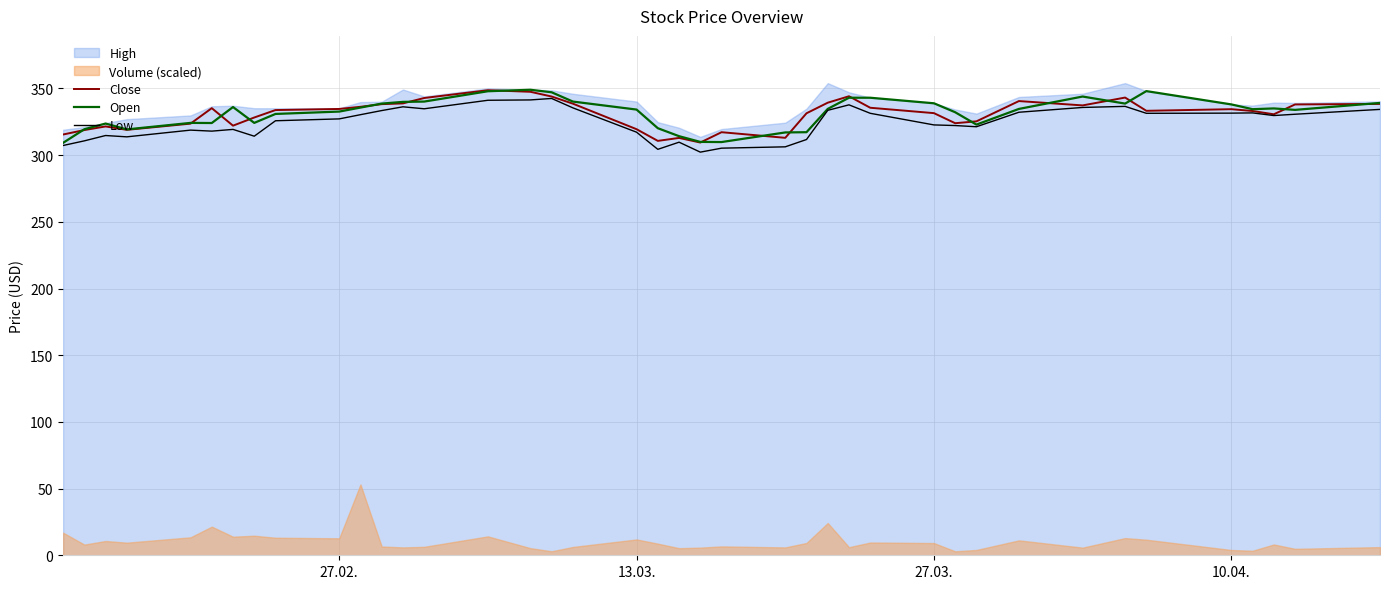

How many lines are shown in the chart?

3